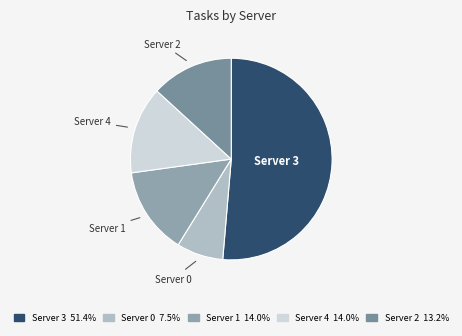

What is the largest slice in the pie chart?

Server 3